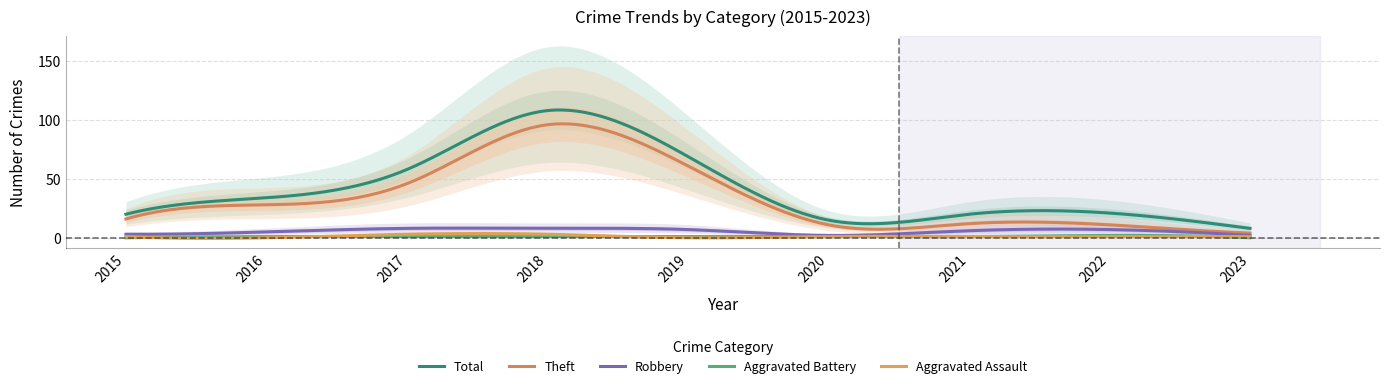

How many lines are shown in the chart?

5